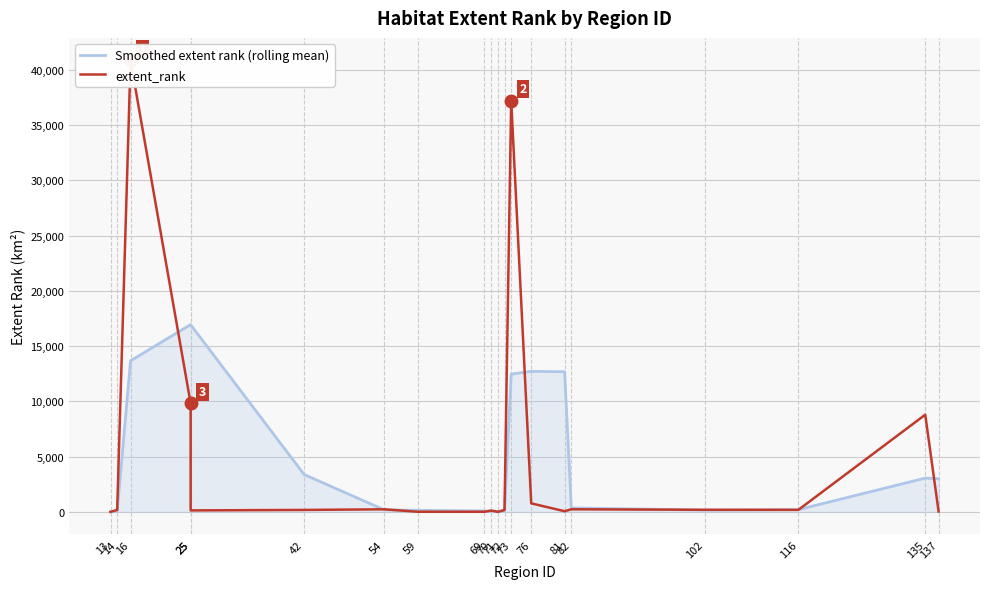

What are all the series names shown in the legend?

Smoothed extent rank (rolling mean), extent_rank